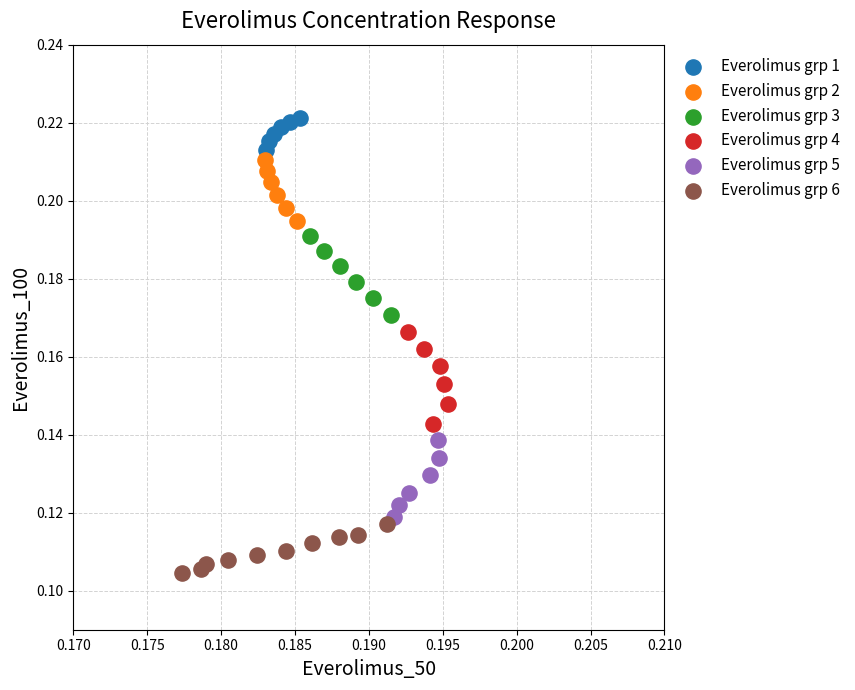

Which series reaches the maximum Y coordinate?

Everolimus grp 1